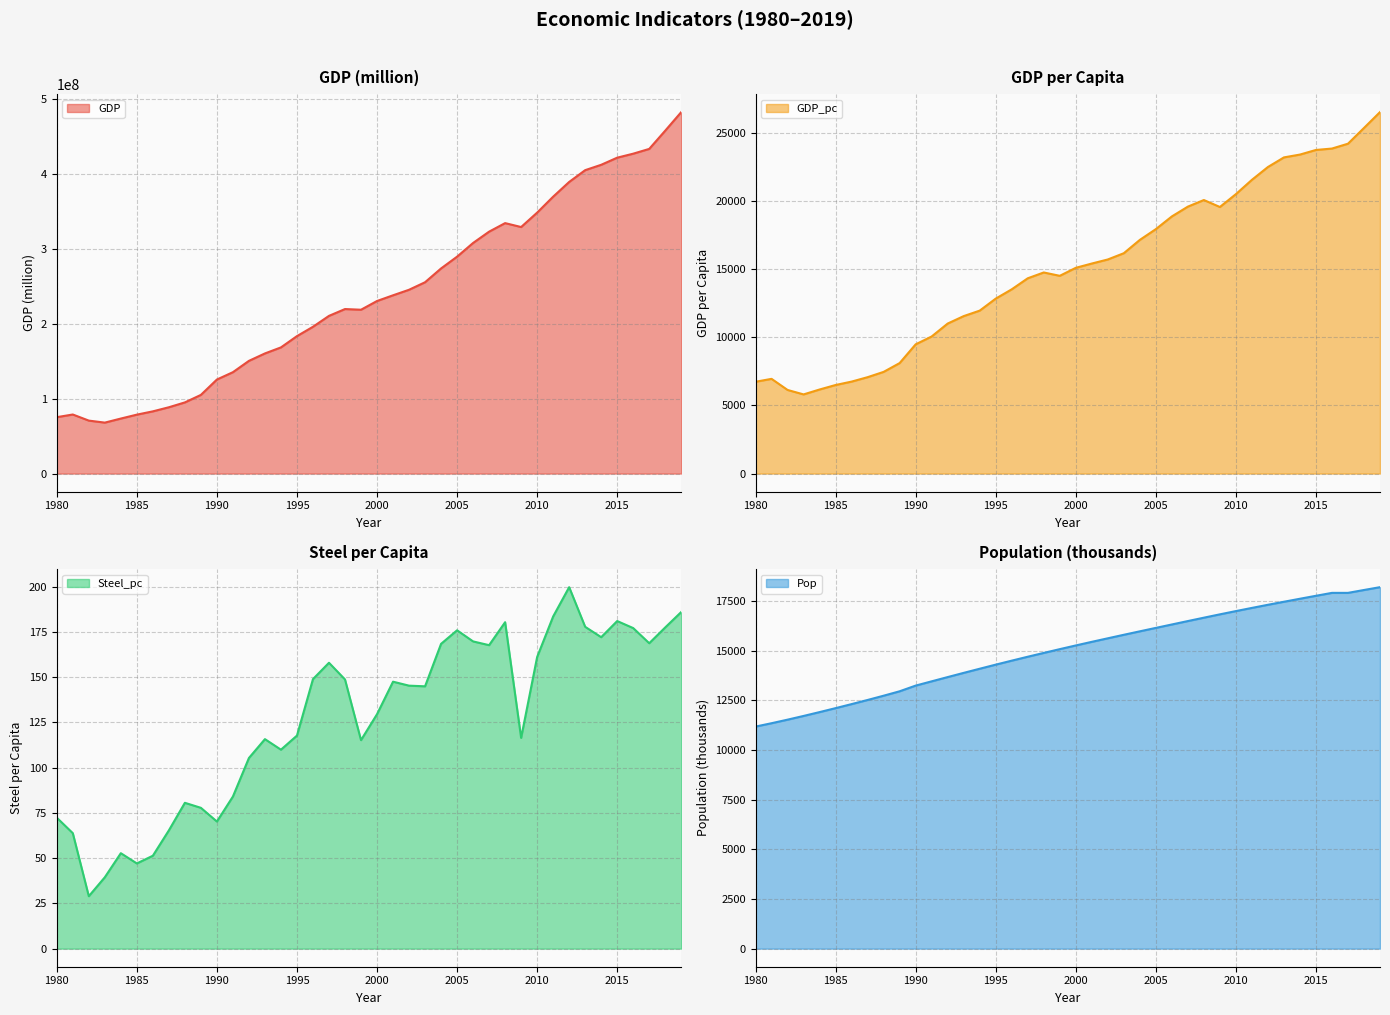

Reading left to right, list all the values displayed in this chart.

GDP: 1980=75244937.5	1981=78802560.0	1982=70661594.5	1983=67980358.8	1984=73394748.4	1985=78613636.4	1986=83006565.7	1987=88473324.8	1988=94934831.3	1989=104953435.5	1990=125464694.3	1991=135256451.1	1992=150360143.7	1993=160267048.5	1994=168328798.3	1995=183366107.9	1996=195840351.3	1997=210387156.8	1998=219485516.7	1999=218581025.3	2000=230224701.9	2001=237829132.7	2002=245218413.8	2003=255250416.0	2004=273652796.1	2005=289368212.3	2006=307648112.6	2007=322739250.8	2008=334130431.3	2009=328903831.3	2010=348125554.3	2011=369399224.4	2012=389046195.0	2013=404783130.3	2014=411934594.9	2015=421430746.5	2016=426765501.8	2017=433123906.6	2018=457489274.7	2019=482243933.1
GDP_pc: 1980=6731.0	1981=6943.9	1982=6129.9	1983=5803.1	1984=6163.4	1985=6493.1	1986=6742.7	1987=7067.2	1988=7455.6	1989=8100.7	1990=9474.8	1991=10051.0	1992=10998.5	1993=11544.1	1994=11945.8	1995=12825.5	1996=13508.1	1997=14316.9	1998=14743.4	1999=14497.6	2000=15083.8	2001=15398.5	2002=15696.0	2003=16155.1	2004=17131.1	2005=17920.9	2006=18852.1	2007=19570.6	2008=20054.6	2009=19543.9	2010=20486.4	2011=21535.5	2012=22475.2	2013=23179.5	2014=23386.8	2015=23725.2	2016=23828.3	2017=24183.4	2018=25338.6	2019=26501.3
Steel_pc: 1980=72.4	1981=63.8	1982=29.0	1983=39.4	1984=52.7	1985=47.1	1986=51.3	1987=65.3	1988=80.6	1989=77.8	1990=70.2	1991=84.0	1992=105.3	1993=115.8	1994=109.9	1995=117.7	1996=148.9	1997=157.9	1998=148.7	1999=115.2	2000=129.5	2001=147.5	2002=145.3	2003=144.9	2004=168.4	2005=175.9	2006=169.7	2007=167.7	2008=180.4	2009=116.5	2010=161.1	2011=183.5	2012=199.7	2013=177.8	2014=172.1	2015=181.0	2016=177.1	2017=168.7	2018=177.5	2019=186.0
Pop: 1980=11178.8	1981=11348.4	1982=11527.3	1983=11714.4	1984=11908.2	1985=12107.2	1986=12310.7	1987=12518.9	1988=12733.4	1989=12956.1	1990=13242.0	1991=13457.0	1992=13671.0	1993=13883.0	1994=14091.0	1995=14297.0	1996=14498.0	1997=14695.0	1998=14887.0	1999=15077.0	2000=15263.0	2001=15445.0	2002=15623.0	2003=15800.0	2004=15974.0	2005=16147.0	2006=16319.0	2007=16491.0	2008=16661.0	2009=16829.0	2010=16993.0	2011=17153.0	2012=17310.0	2013=17463.0	2014=17614.0	2015=17763.0	2016=17910.0	2017=17910.0	2018=18055.0	2019=18197.0